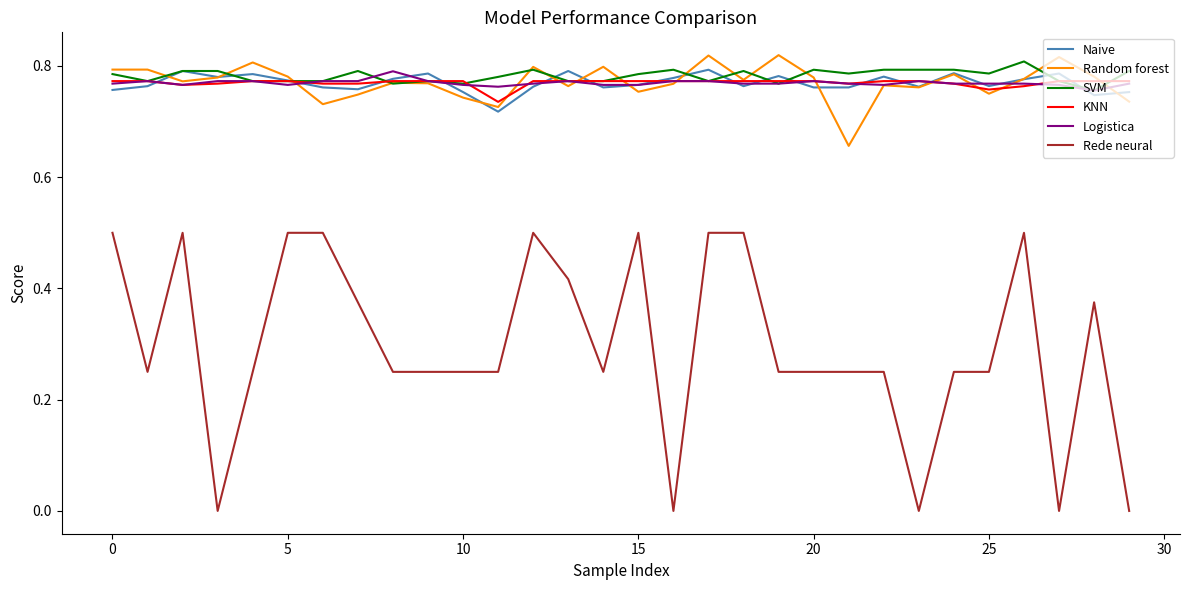

How many lines are shown in the chart?

6